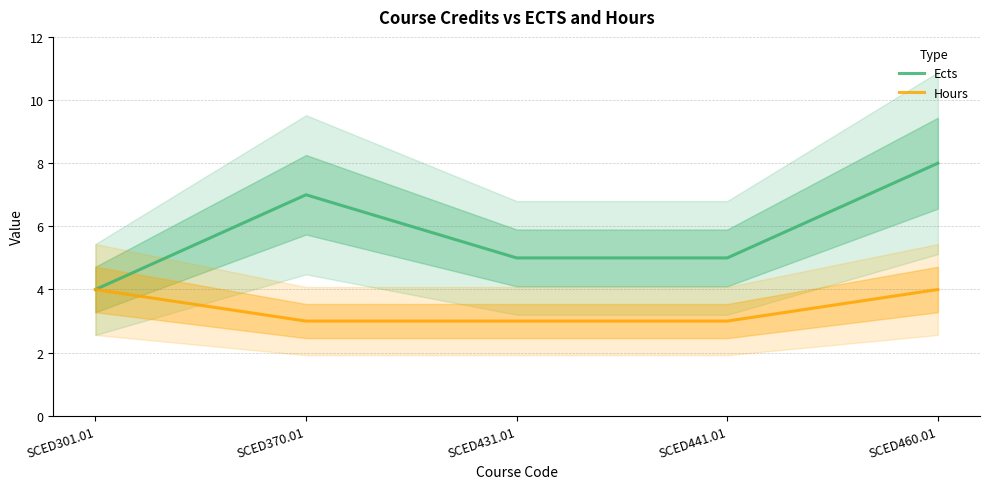

Reading left to right, transcribe all the data shown in this chart.

Ects: SCED301.01=4	SCED370.01=7	SCED431.01=5	SCED441.01=5	SCED460.01=8
Hours: SCED301.01=4	SCED370.01=3	SCED431.01=3	SCED441.01=3	SCED460.01=4